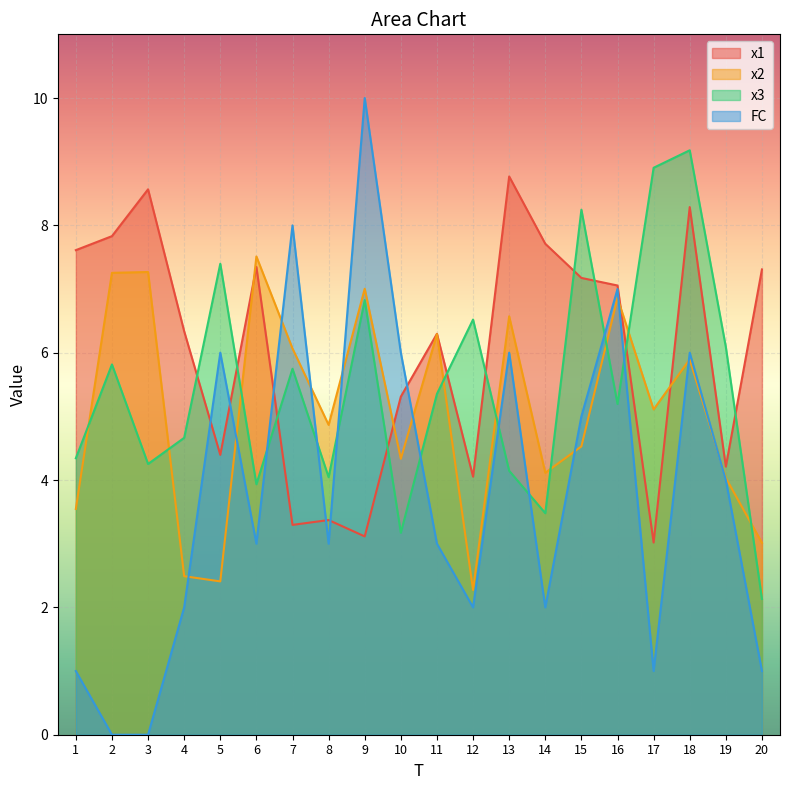

The FC series shows 0.5 at 20. True or false?

False